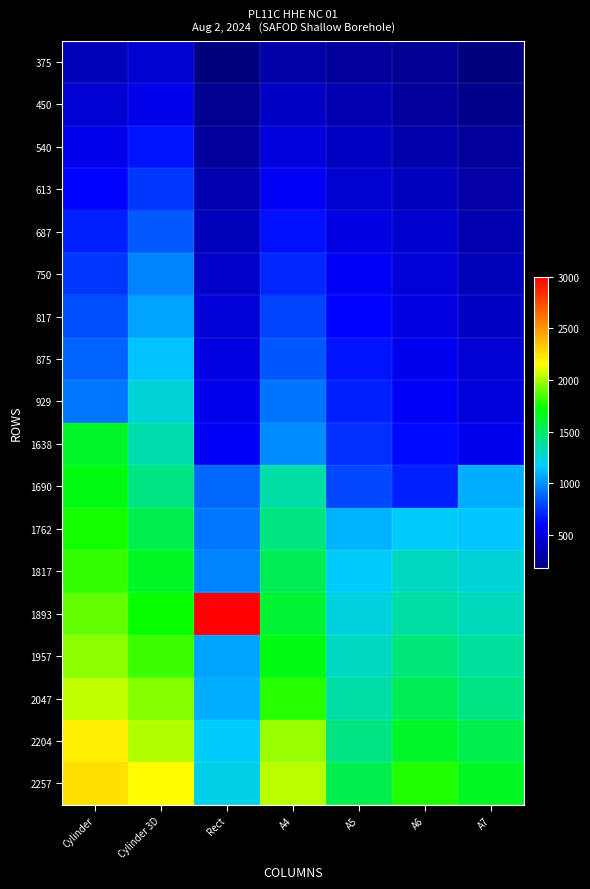

What is the difference between the highest and lowest values at A7?

1479